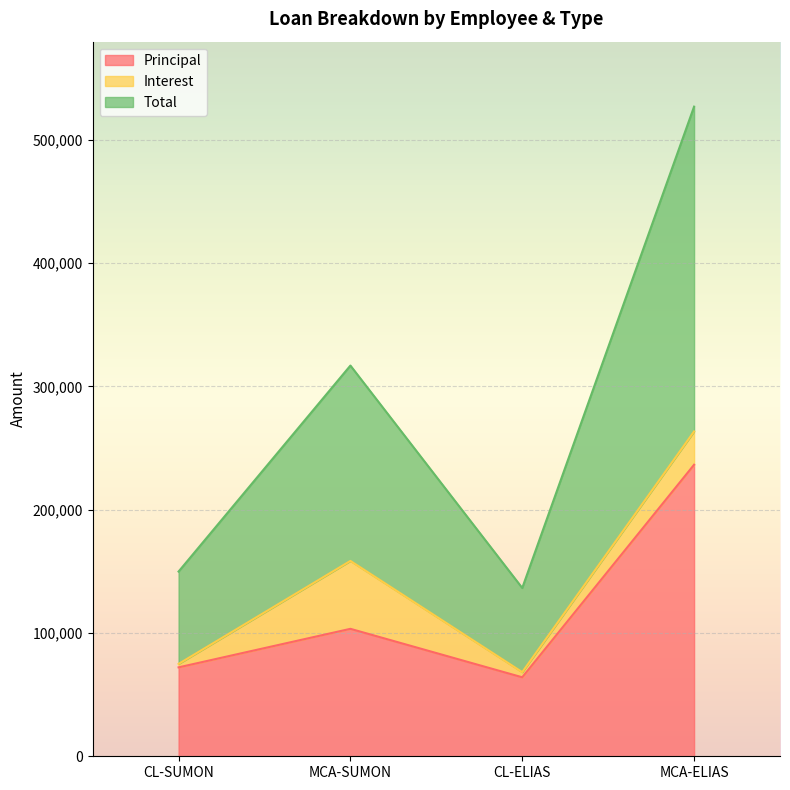

True or false: Total and Principal cross at least once.

False